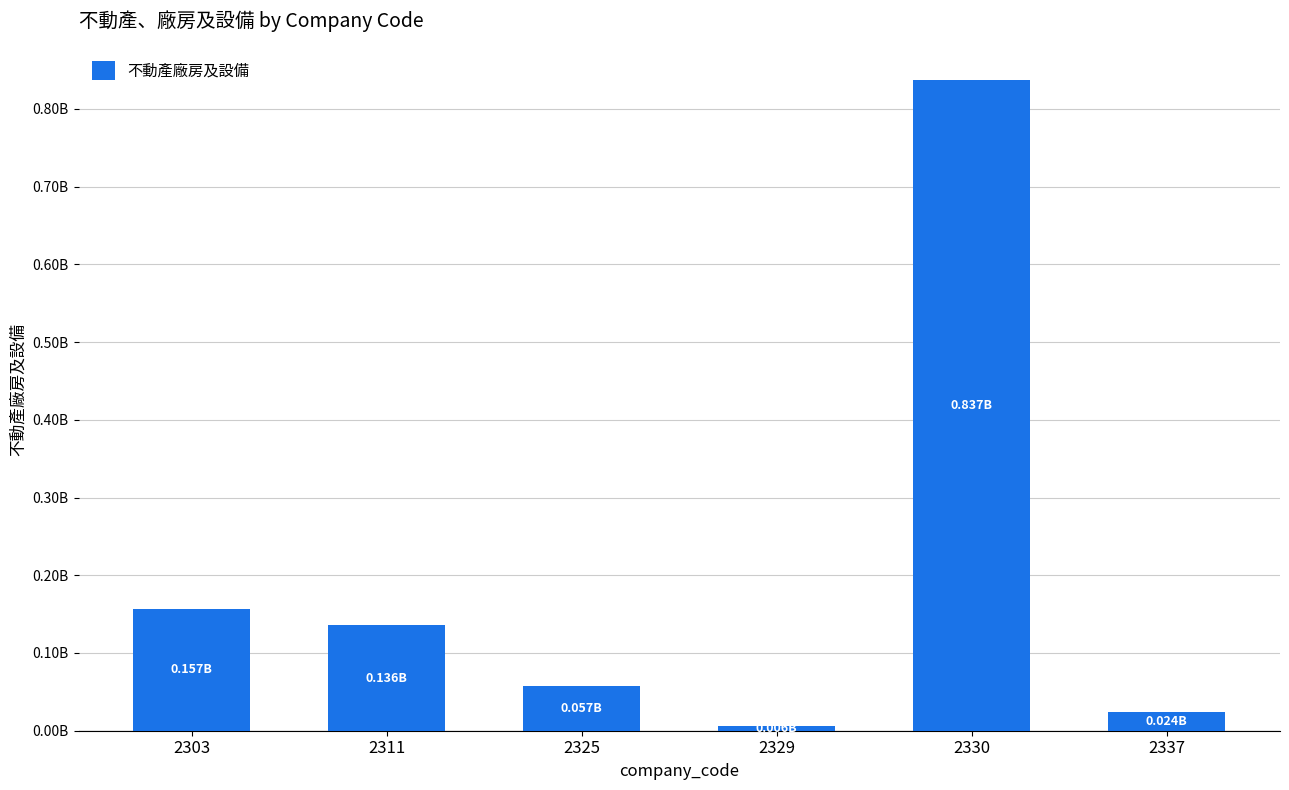

What is the value of the 5th bar from the left?

837167426